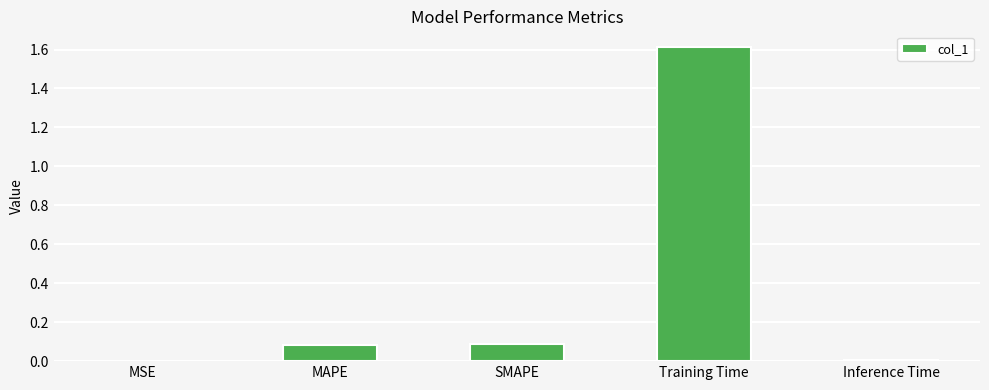

What is the change in value from MSE to SMAPE?

+0.1